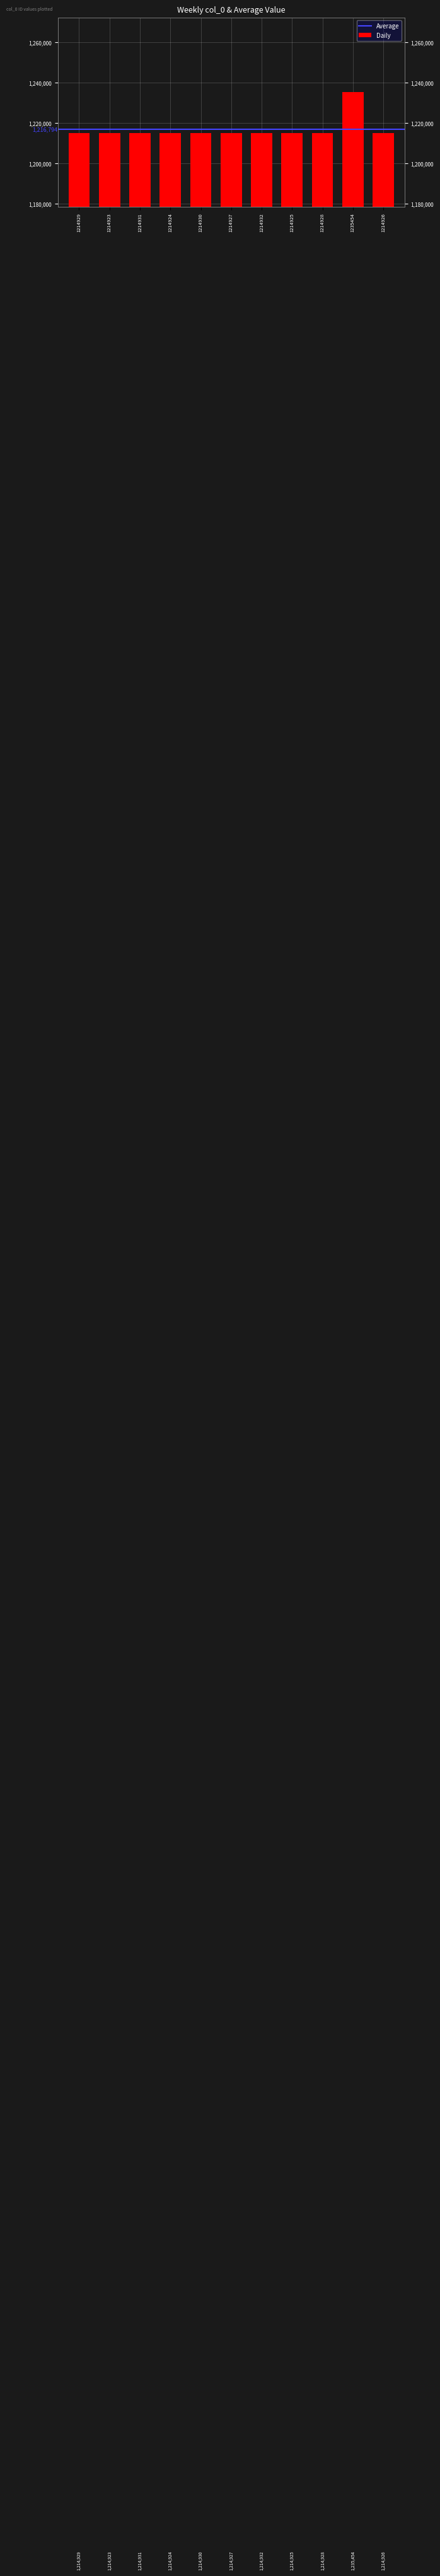

How many values are below 1214928?

5